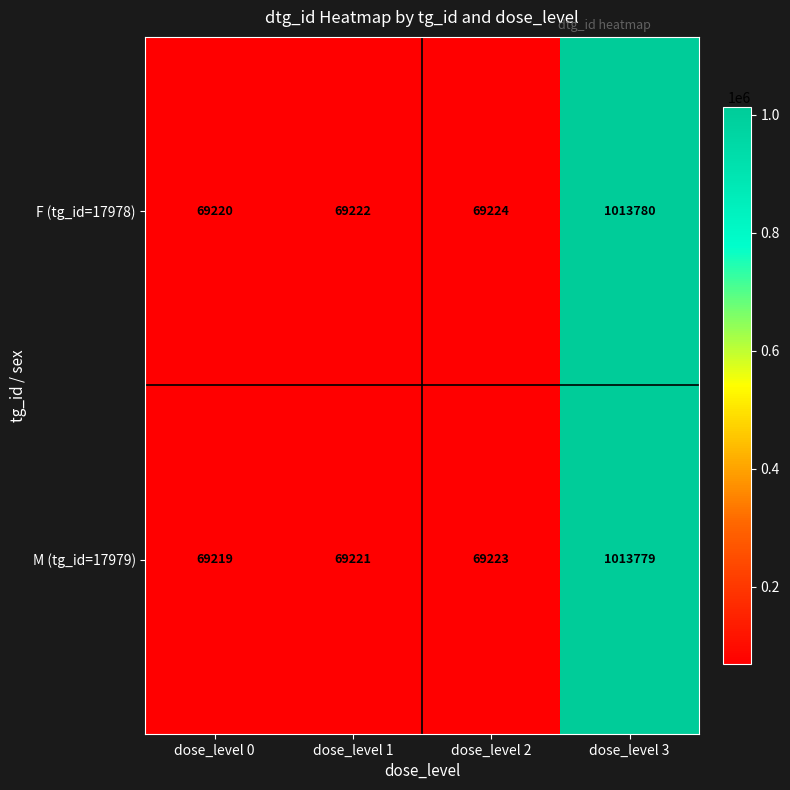

How many values in the F (tg_id=17978) series are below 69224?

2